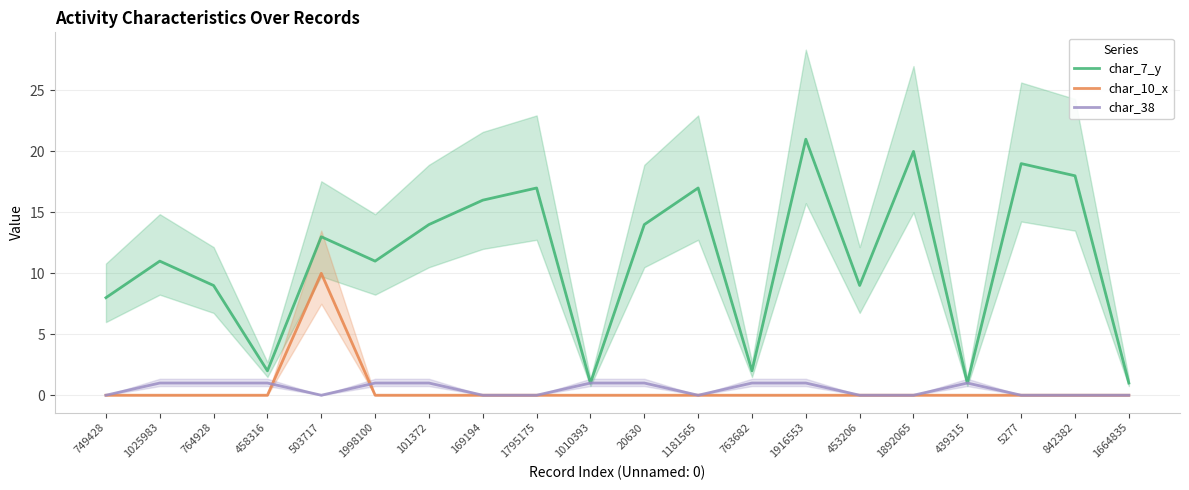

What are all the series names shown in the legend?

char_7_y, char_10_x, char_38